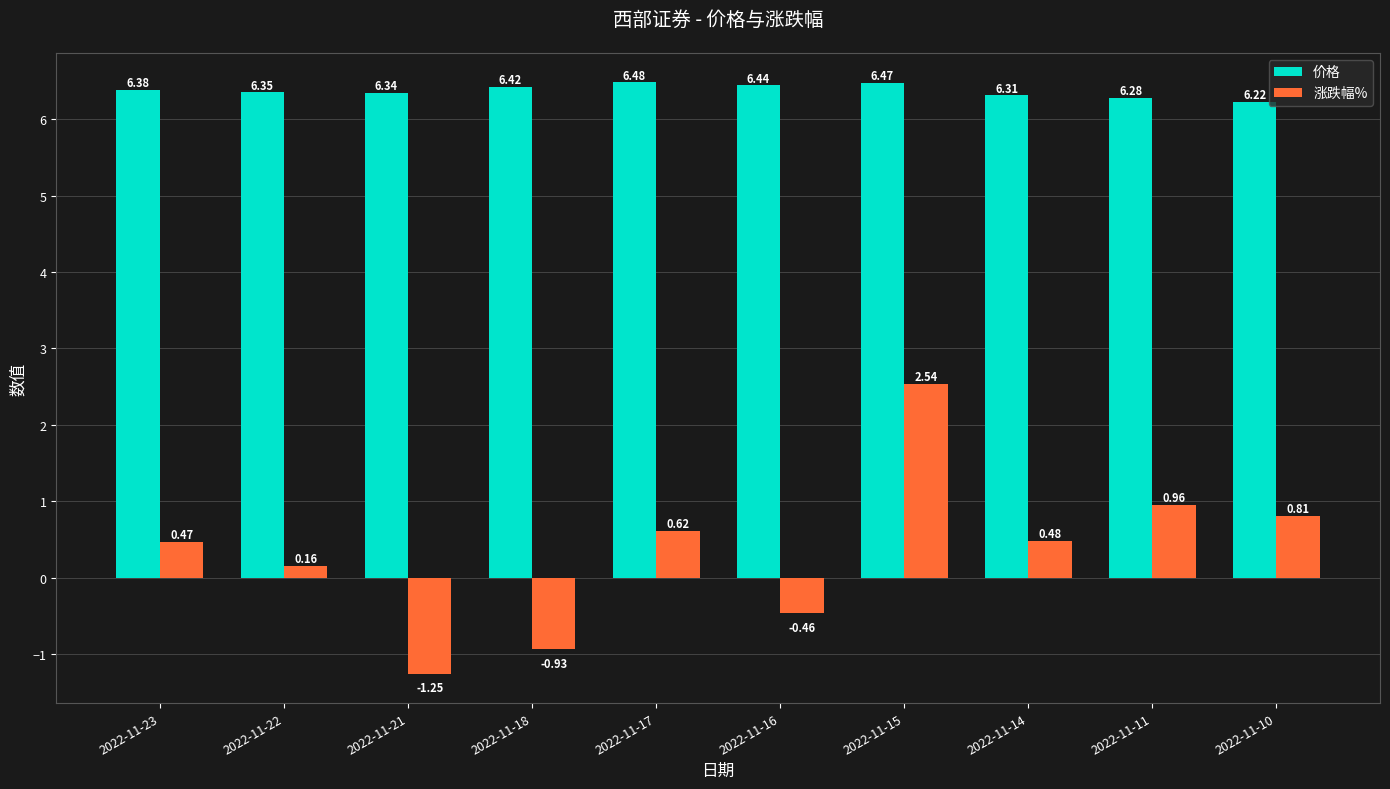

The value of 涨跌幅% at 2022-11-15 is 3.3. True or false?

False